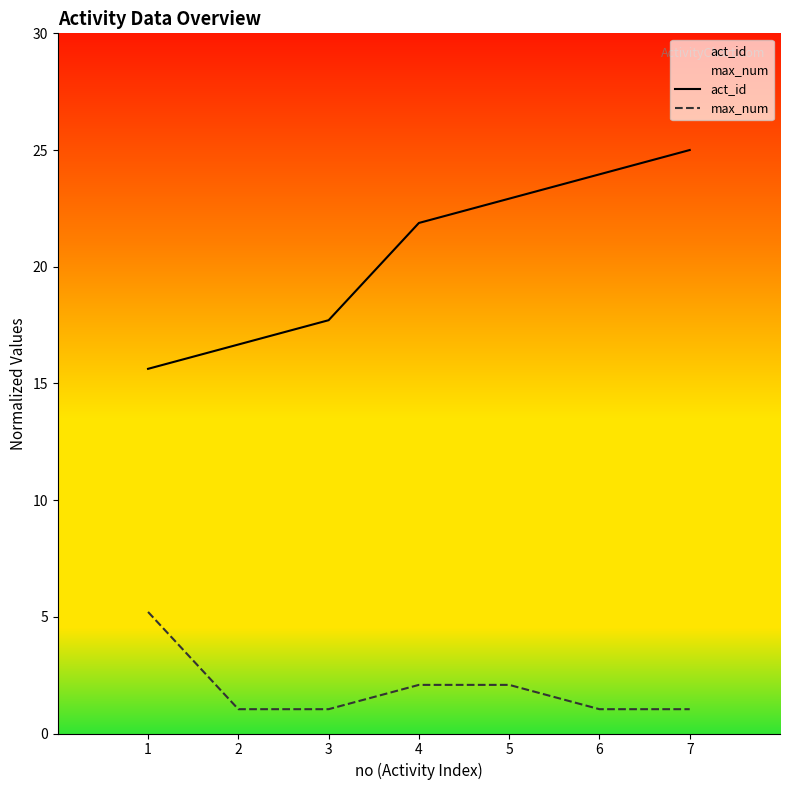

Is this an area chart (filled region under the line)?

No